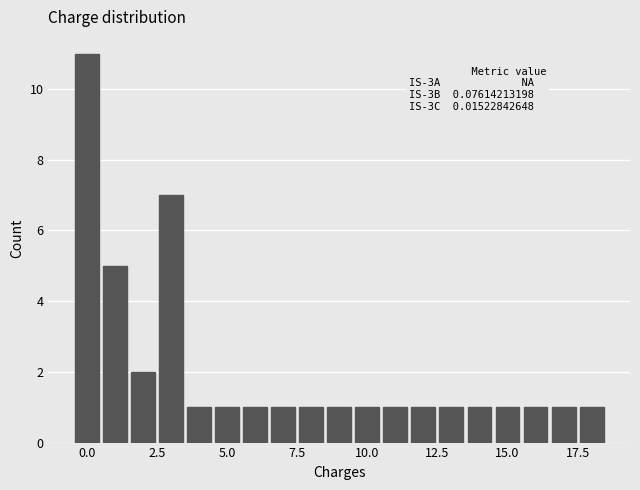

Around what value on the x-axis is the tallest bar? Give the approximate position of its centre, as read against the axis.

0.0